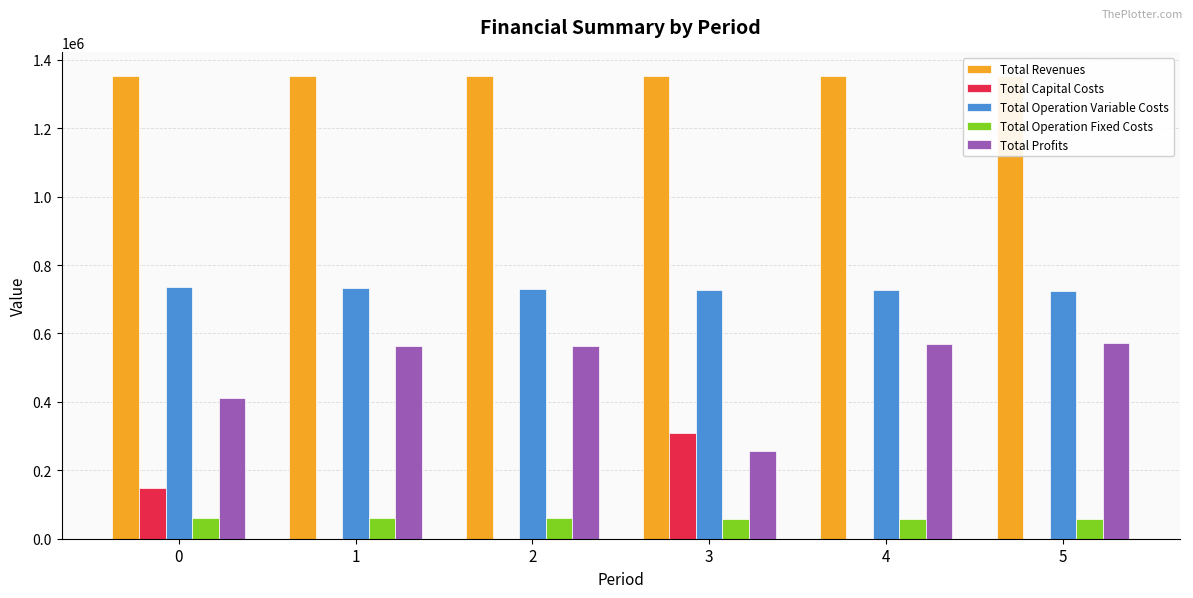

What is the value of the Total Capital Costs bar at the 1st from the left?

148192.0